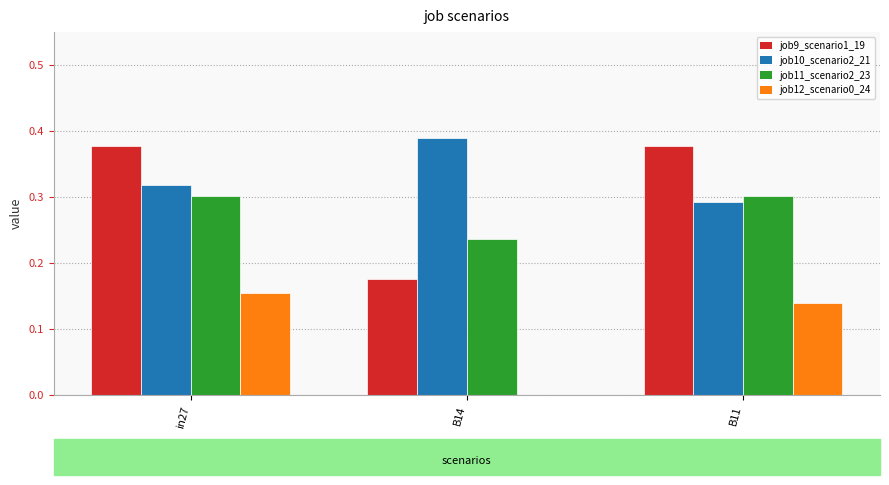

The job12_scenario0_24 series shows -0.1 at B14. True or false?

False